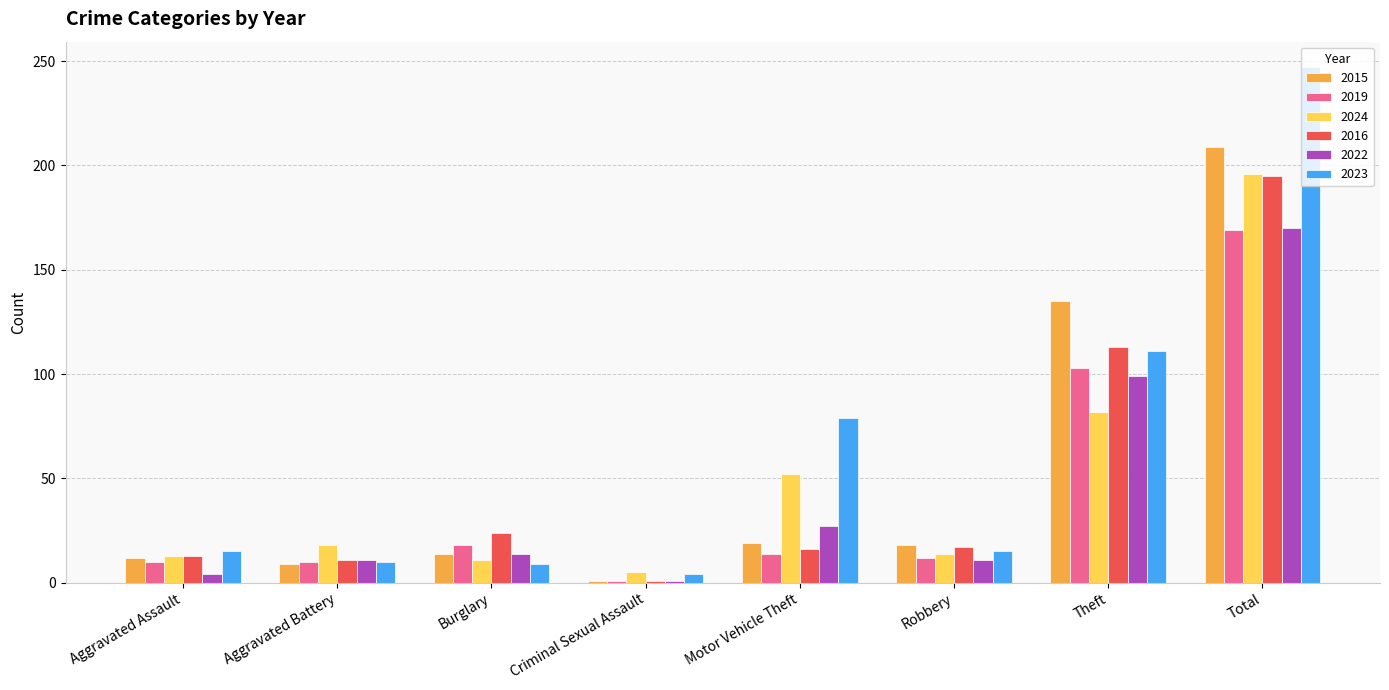

True or false: 2024 has a value of 113 at Theft.

False